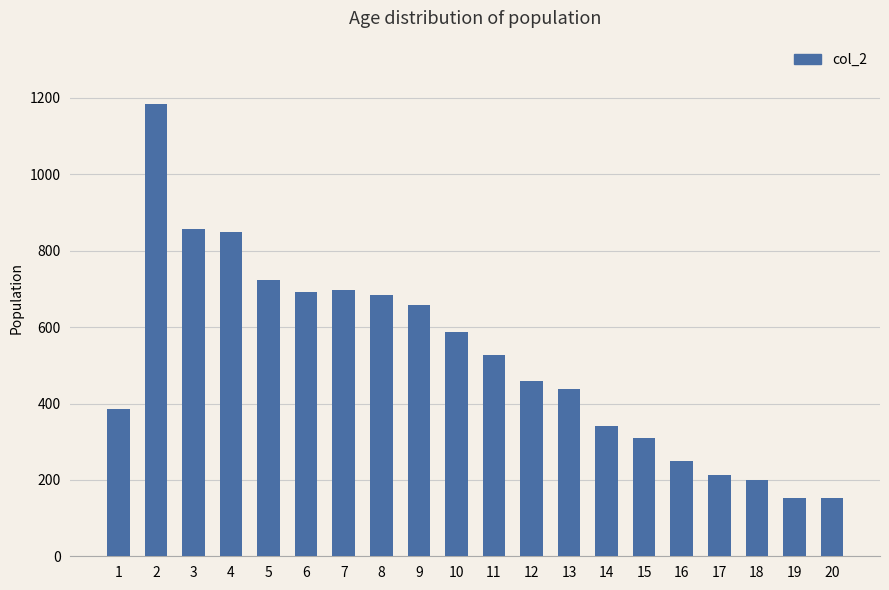

What value does the data have at 1?

386